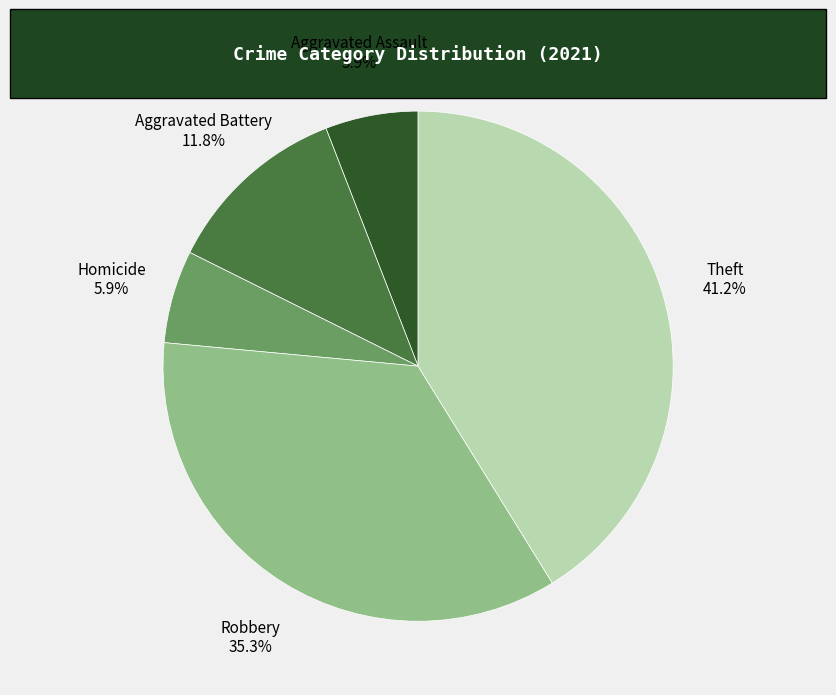

Which has a higher value, Aggravated Assault or Robbery?

Robbery